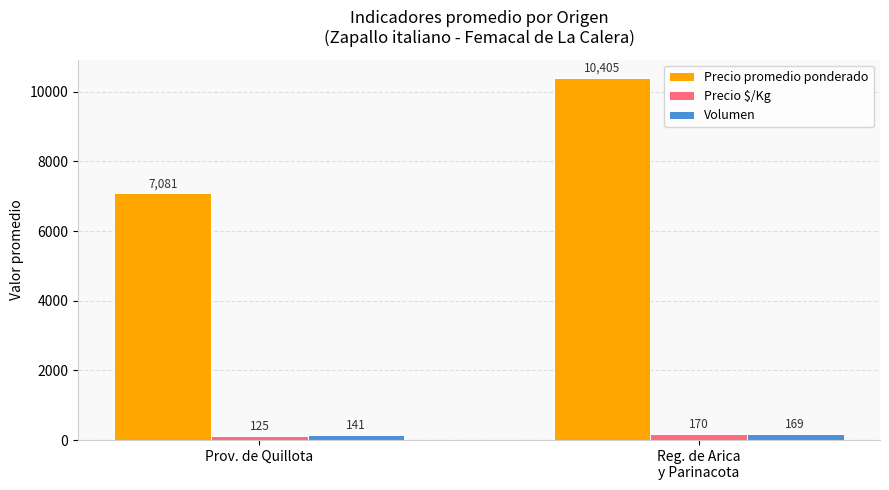

Which category has the highest value across all series?

Reg. de Arica
y Parinacota